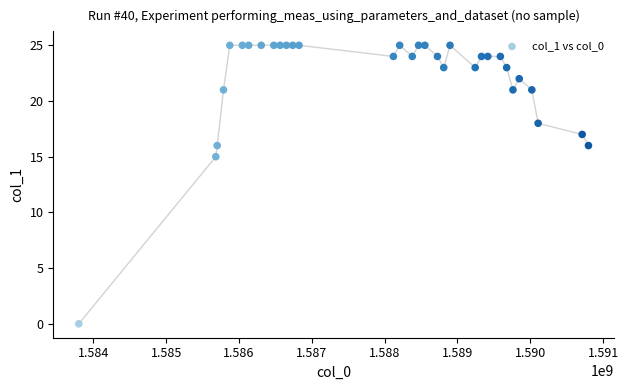

What Y value in the scatter plot is closest to 12?

15